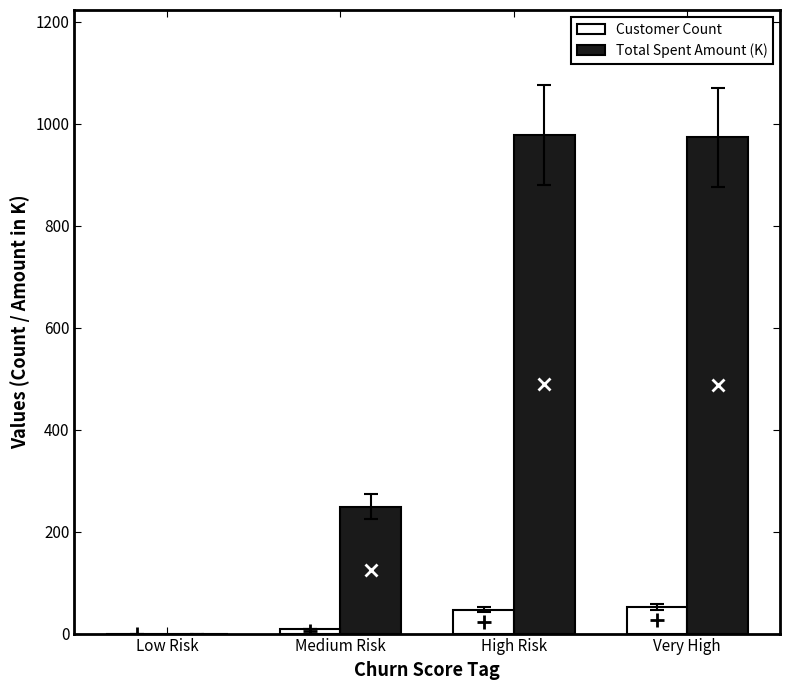

Reading left to right, what are all the values shown in this chart?

Customer Count: 0.0	9.0	47.0	52.0
Total Spent Amount (K): 0.0	249.3	978.8	973.6